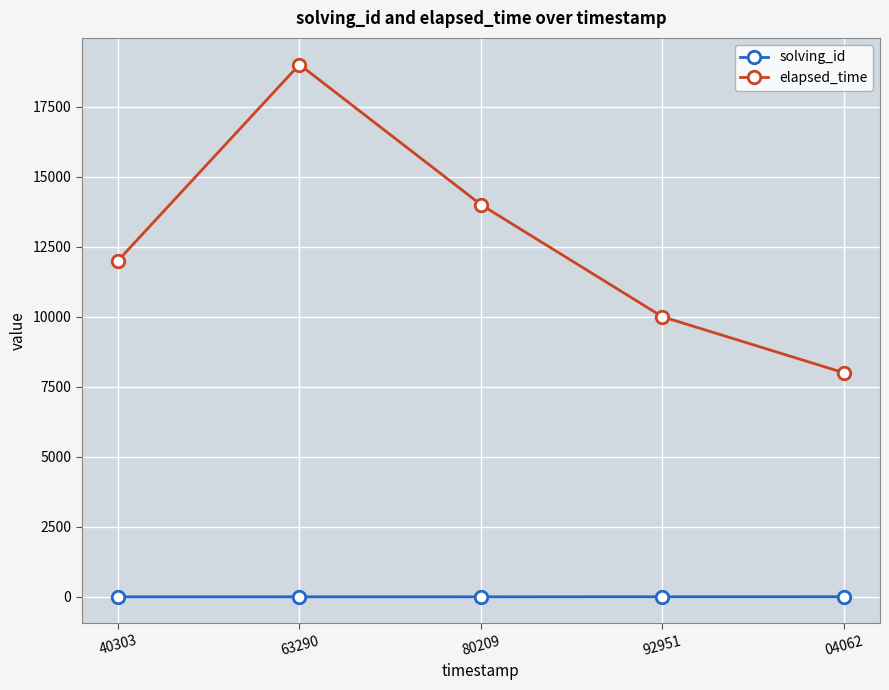

Which series has the largest range (max minus min)?

elapsed_time